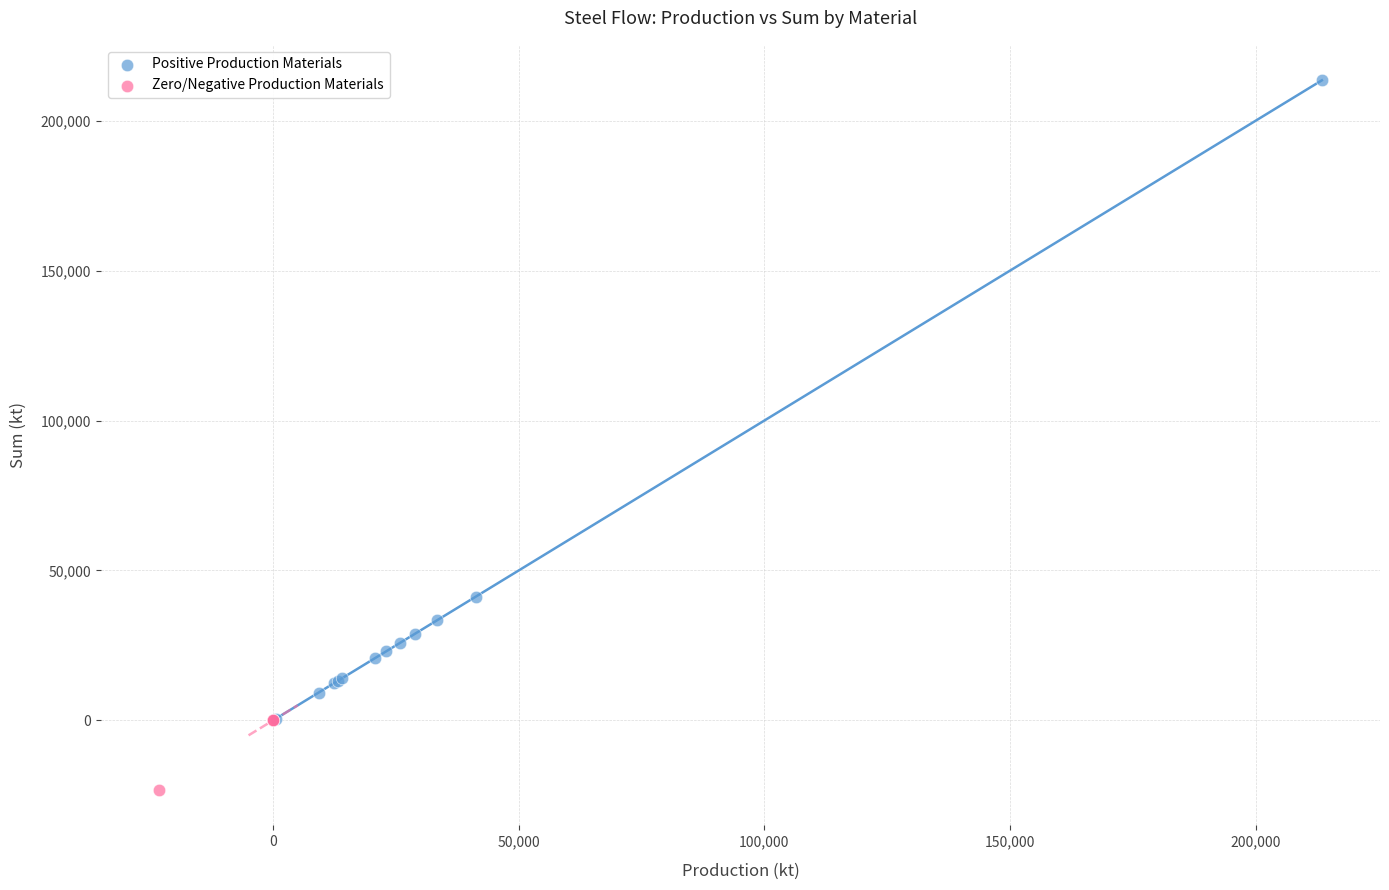

Which series reaches the minimum Y coordinate?

Zero/Negative Production Materials